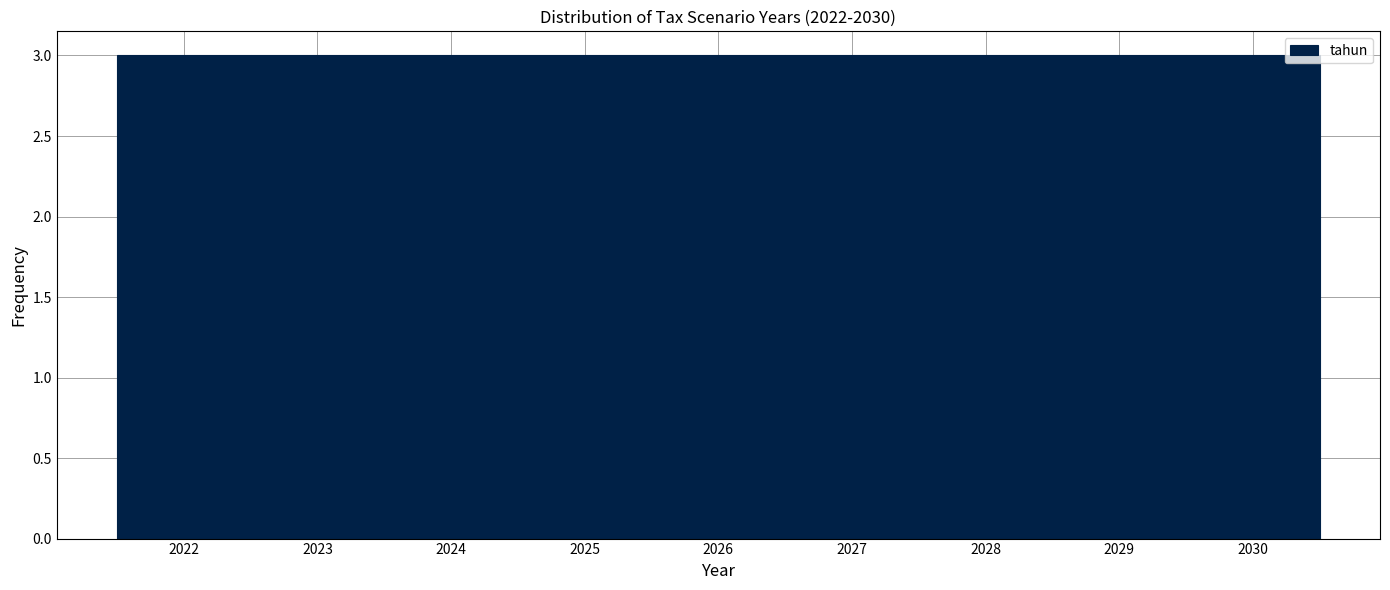

Reading left to right, transcribe this chart: for each bar, give the range it covers on the x-axis and its height. The values are not printed on the chart, so give them approximately, as read against the axis.

2021.5 to 2022.5: 3
2022.5 to 2023.5: 3
2023.5 to 2024.5: 3
2024.5 to 2025.5: 3
2025.5 to 2026.5: 3
2026.5 to 2027.5: 3
2027.5 to 2028.5: 3
2028.5 to 2029.5: 3
2029.5 to 2030.5: 3